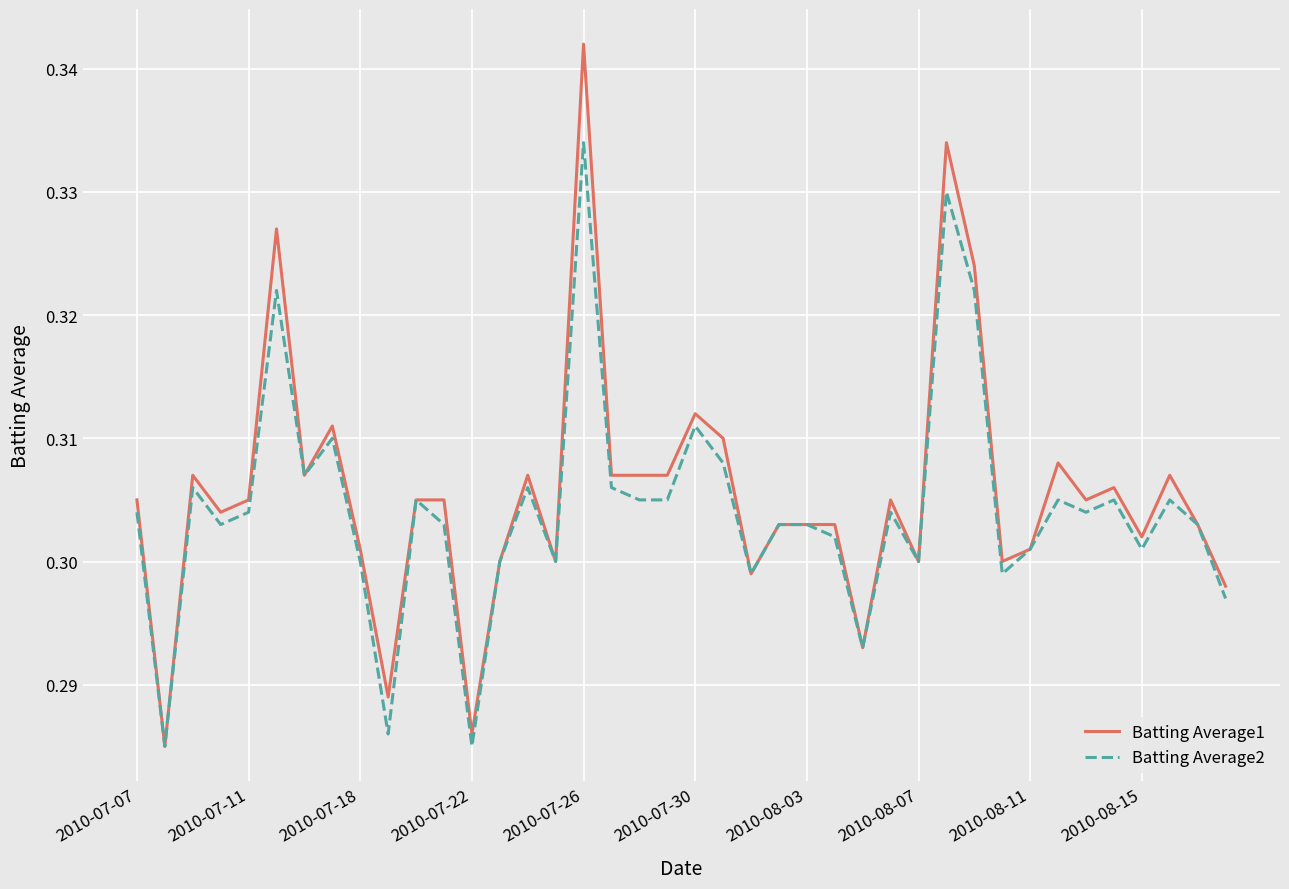

Rank the series by their maximum value, from highest to lowest.

Batting Average1, Batting Average2